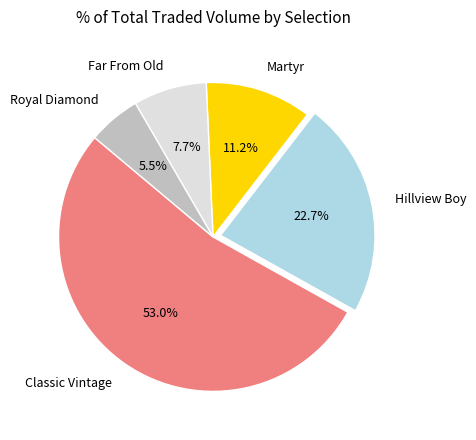

Approximately how many times larger is the value at Martyr compared to Far From Old?

1.5